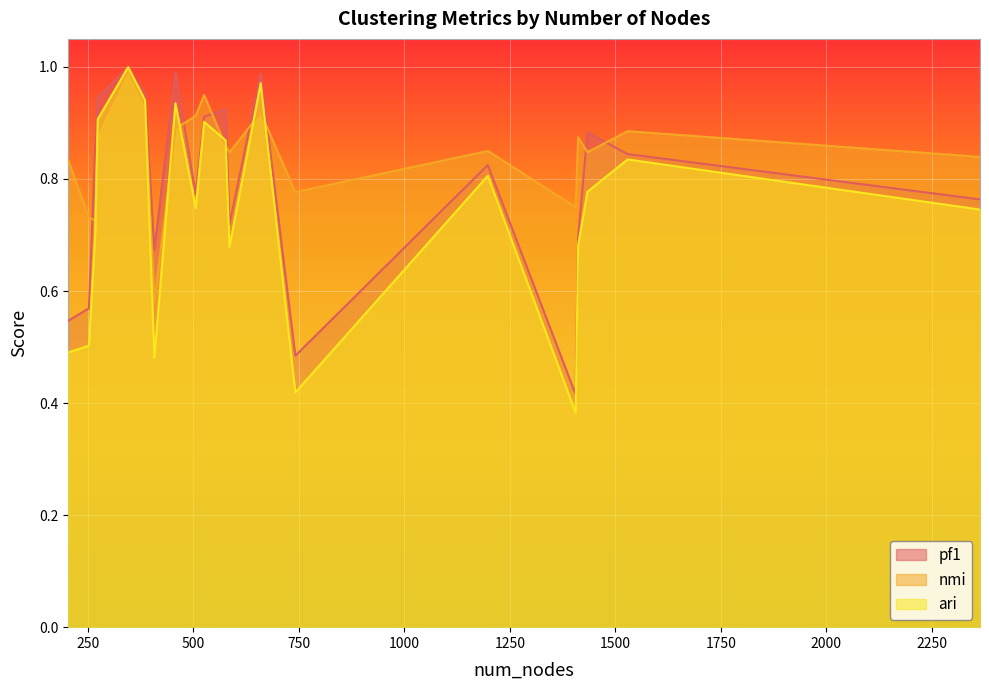

What is the difference between the maximum and minimum values in the ari series?

0.6